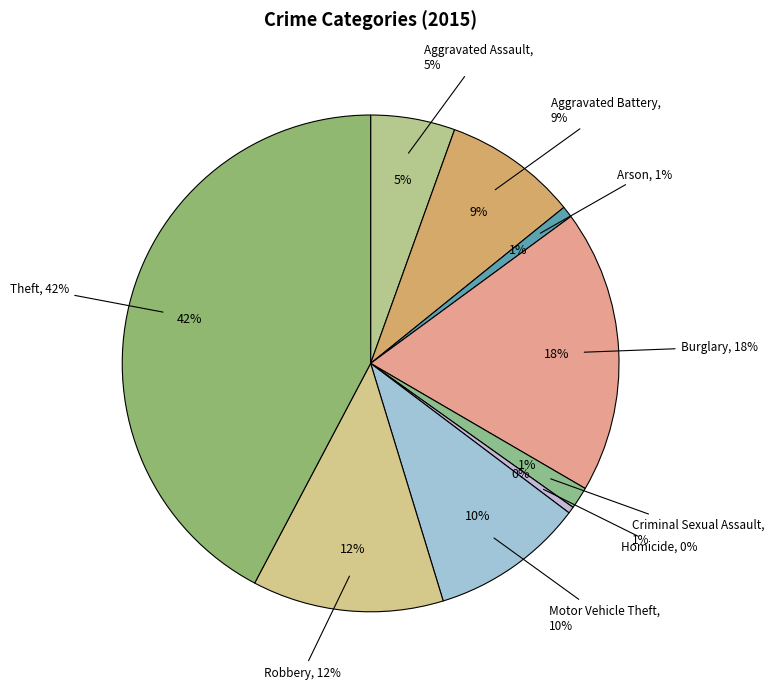

What is the smallest slice in the pie chart?

Homicide